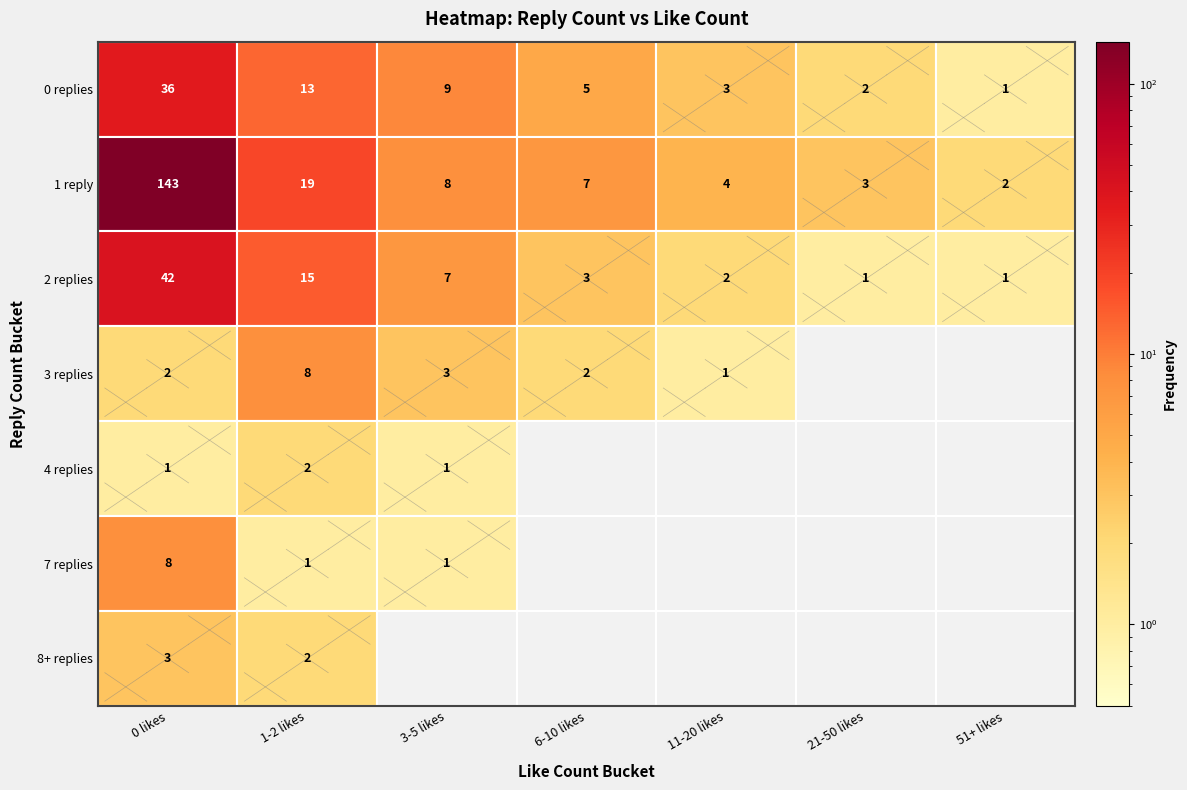

What is the difference between the highest and lowest values at 0?

142